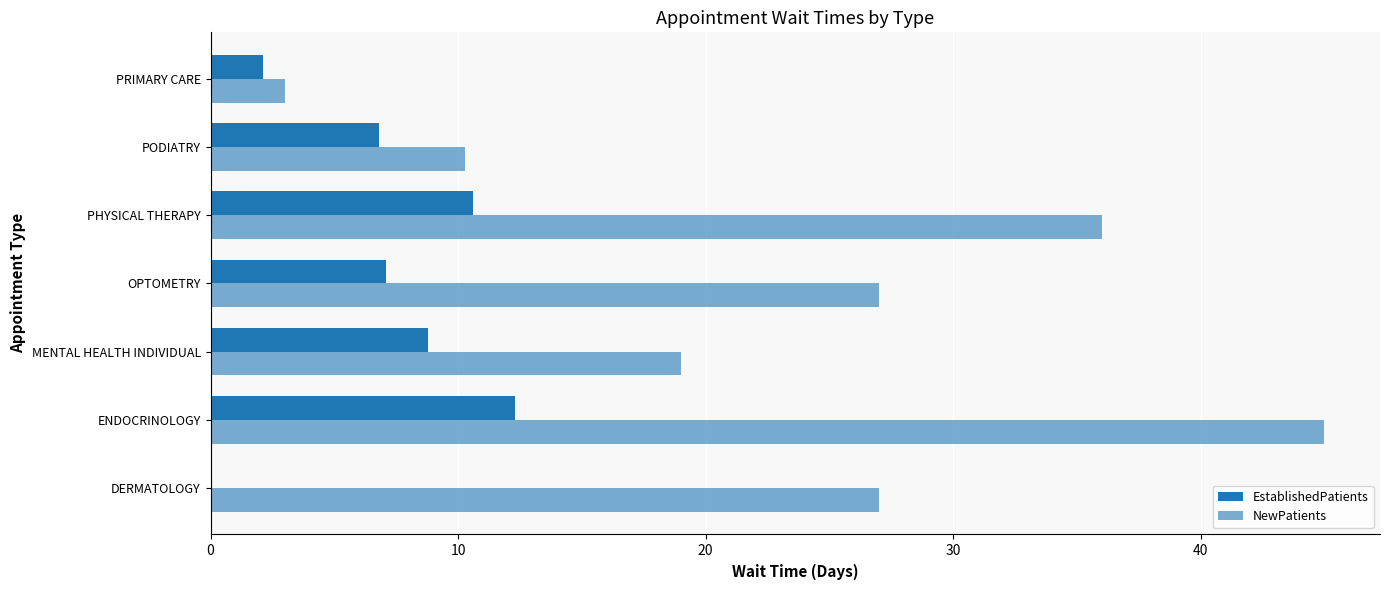

At how many categories does at least one series exceed 4?

6